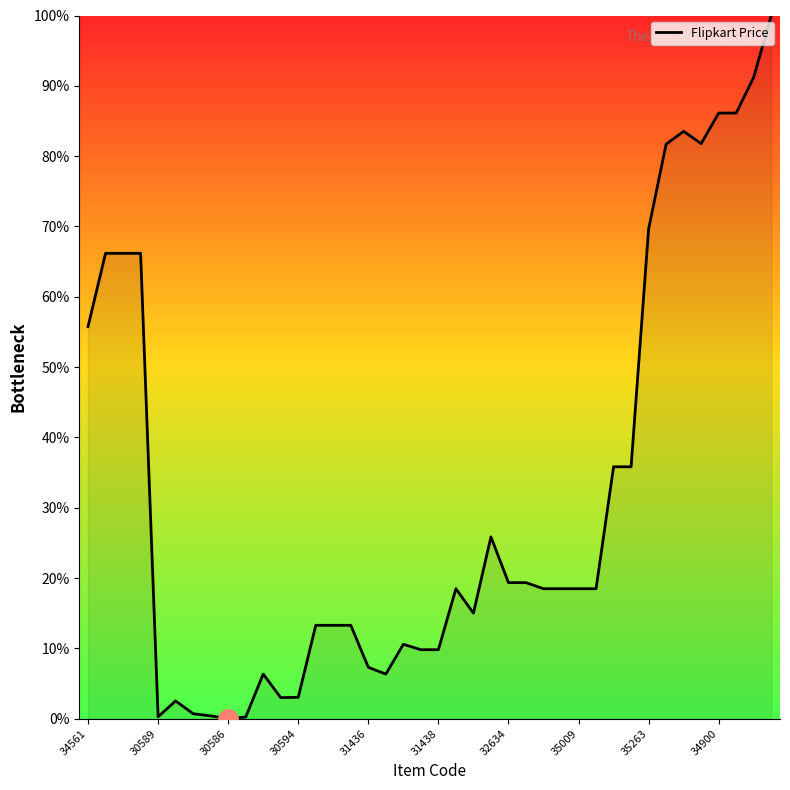

What is the maximum value shown in the chart?

100.0